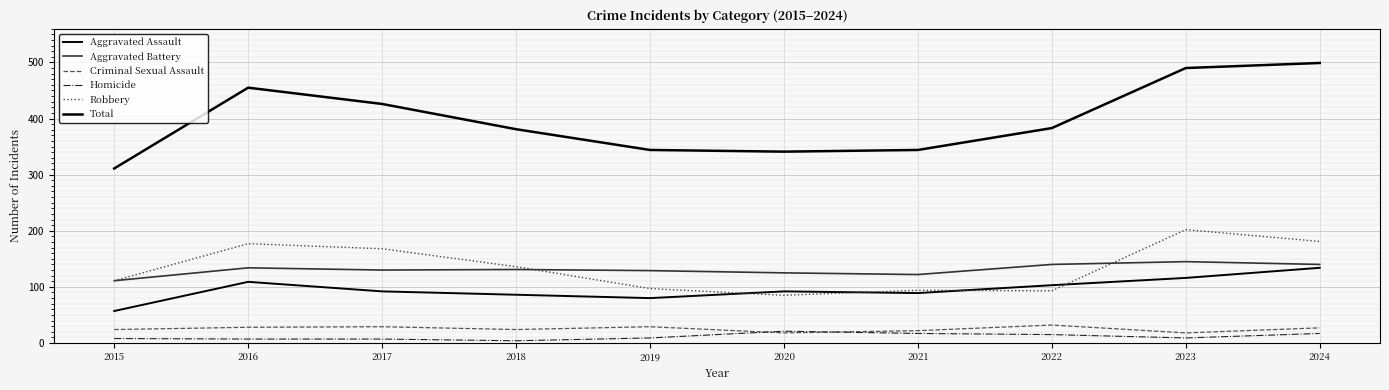

What is the sum of all Total values?

3974